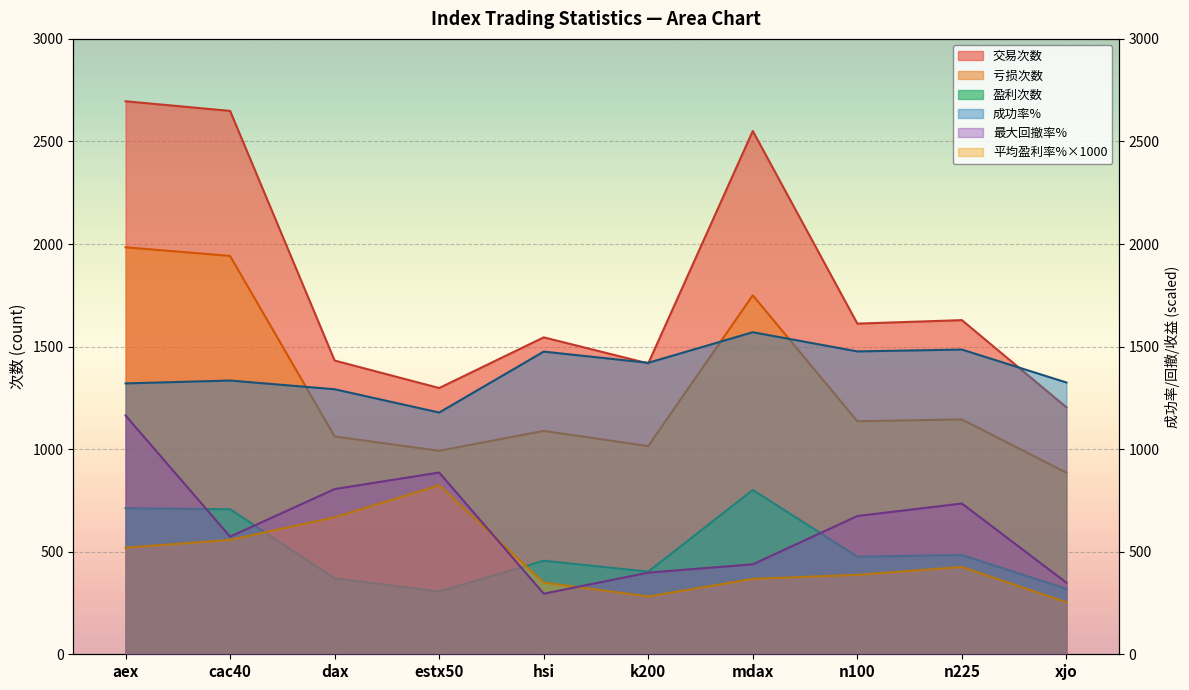

How many interior local peaks does the 交易次数 series have?

3